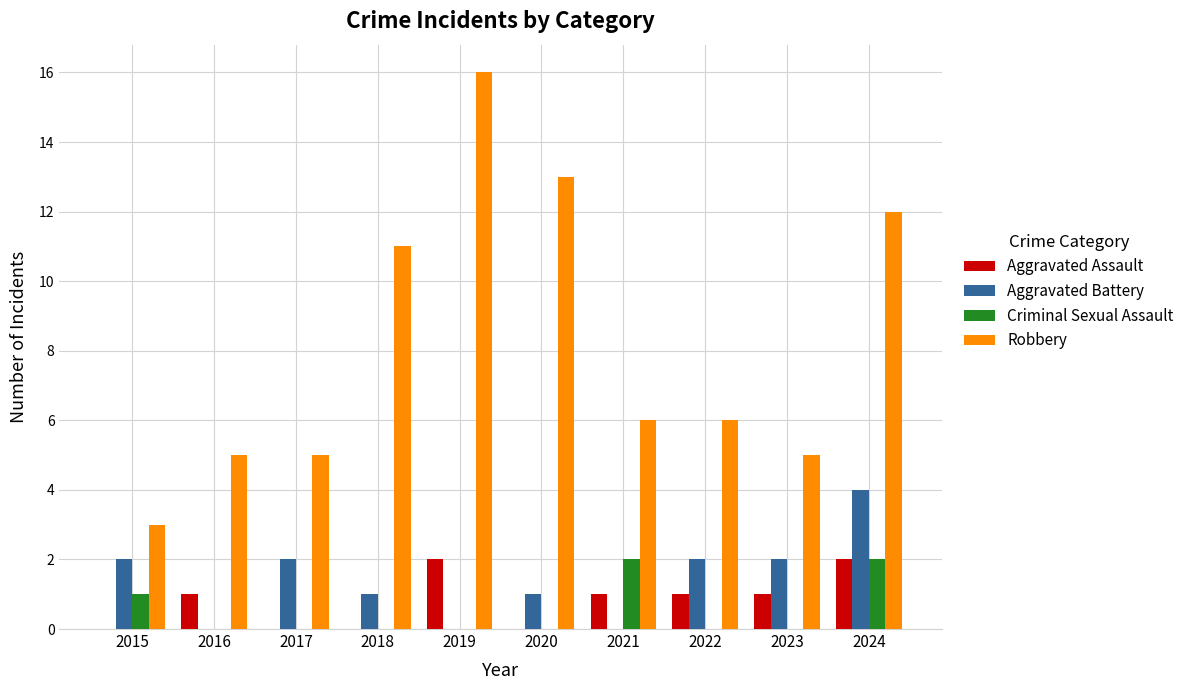

How many categories are shown in the chart?

10